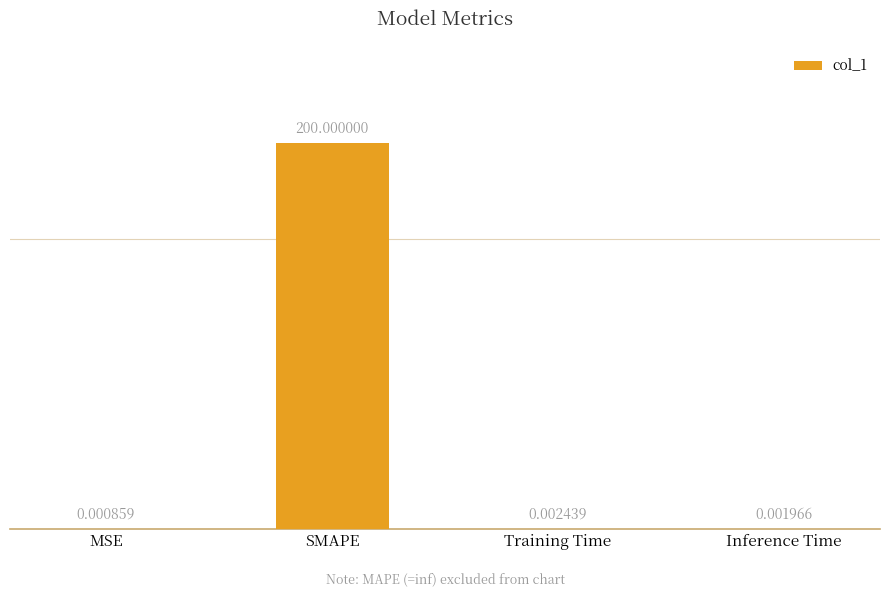

What is the sum of the values at SMAPE and Training Time?

200.0